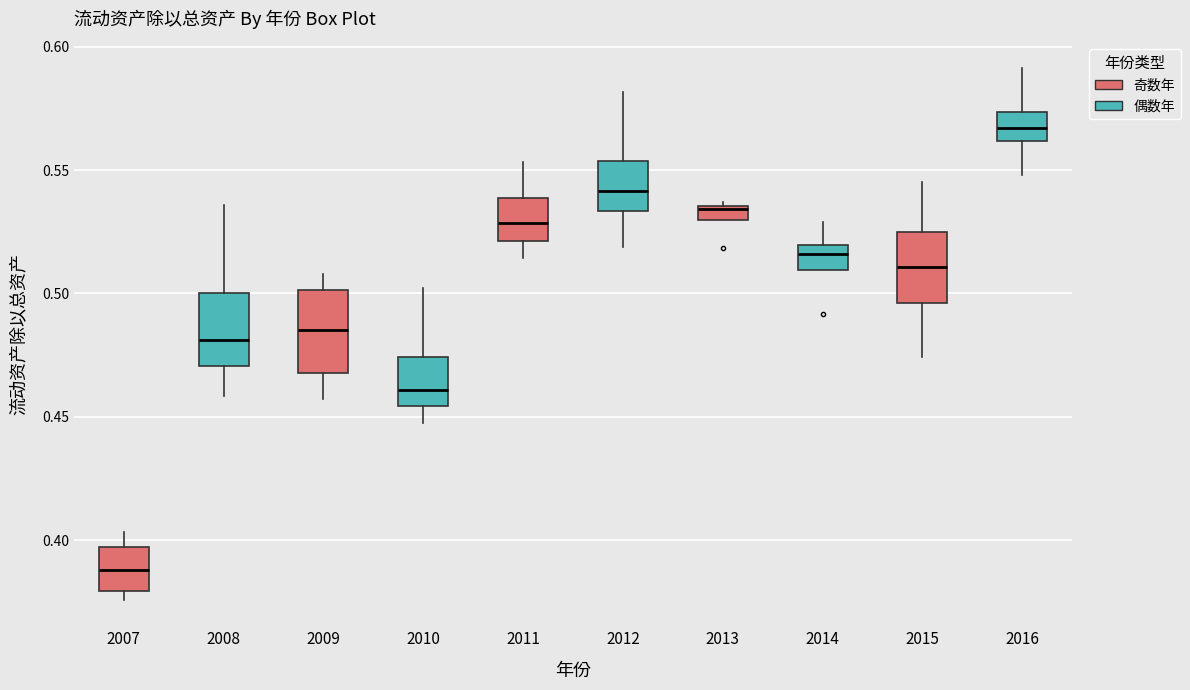

Where does the lower whisker of the box at x = 2009 end on the y-axis? The values are not printed on the chart, so give them approximately, as read against the axis.

0.455